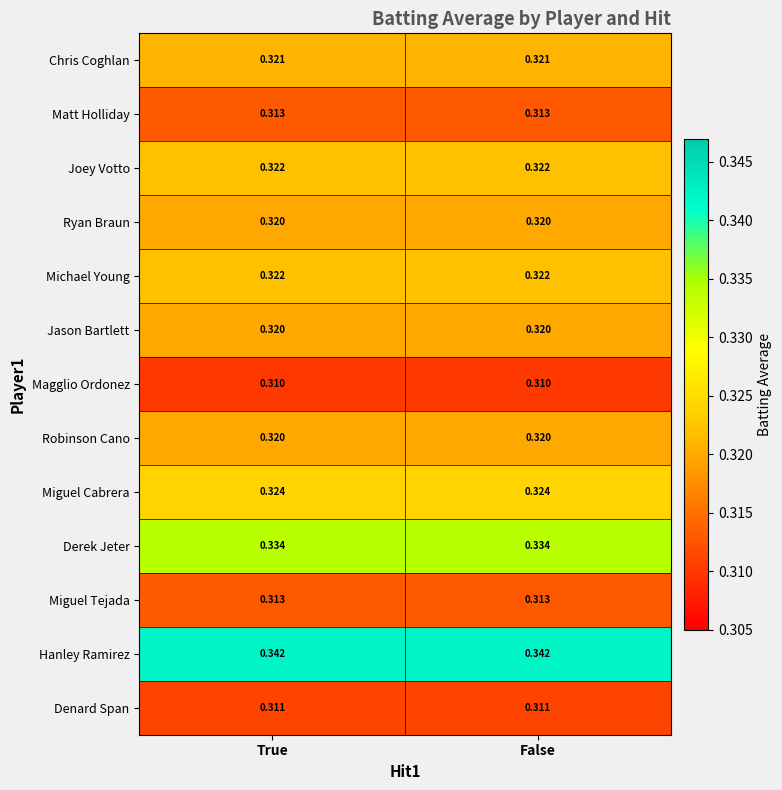

How many data points does each series have?

2